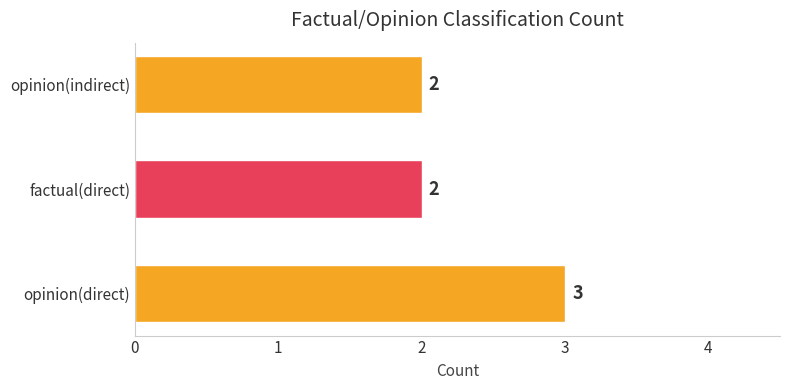

Approximately how many times larger is the value at opinion(indirect) compared to factual(direct)?

1.0